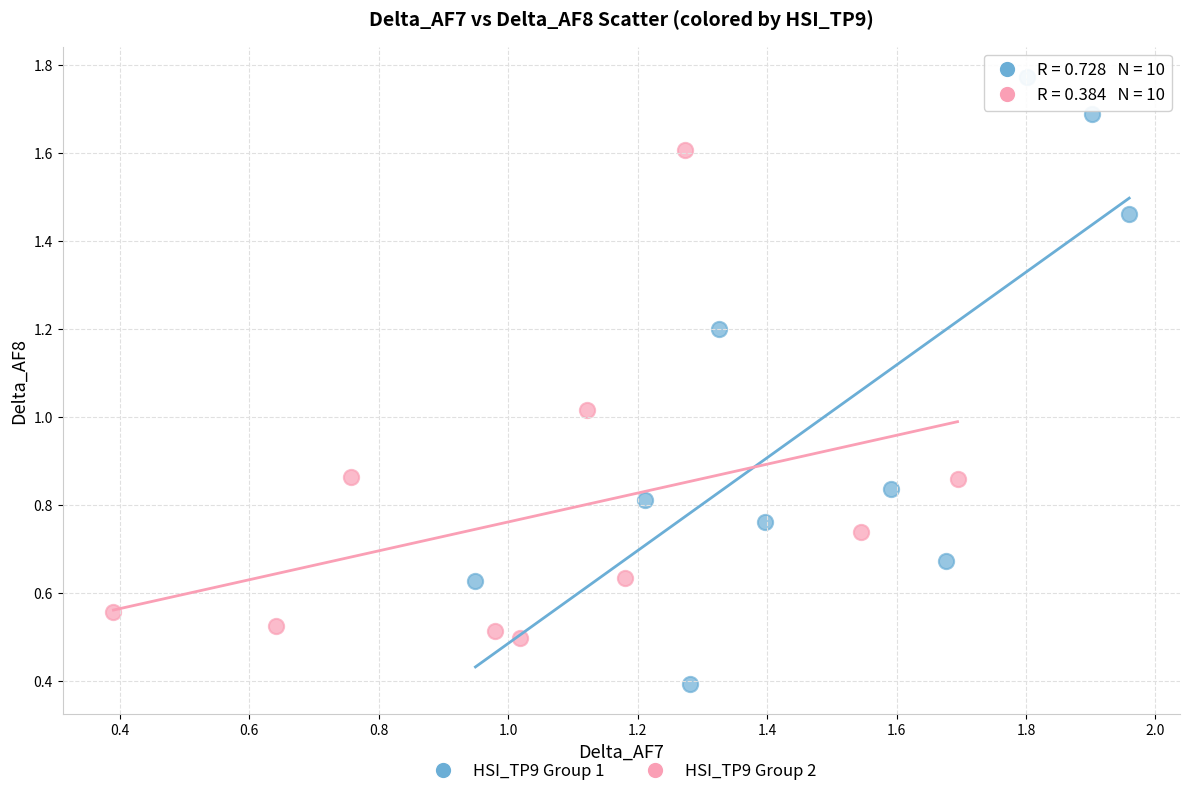

Which series reaches the maximum Y coordinate?

HSI_TP9 Group 1